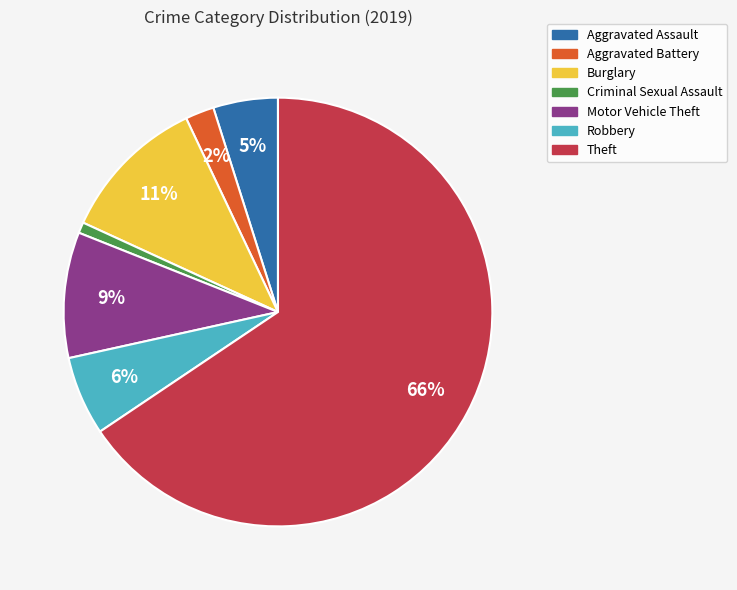

Do Criminal Sexual Assault and Aggravated Assault together represent more than half of the pie?

No